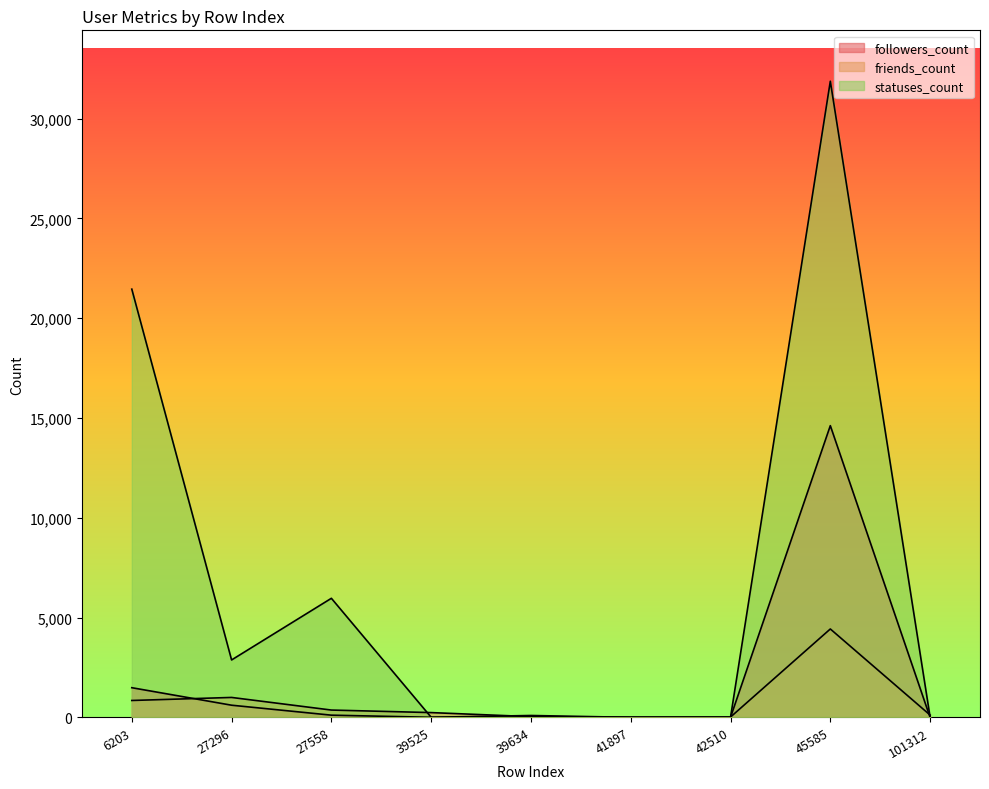

What is the difference between the maximum and minimum values in the followers_count series?

14620